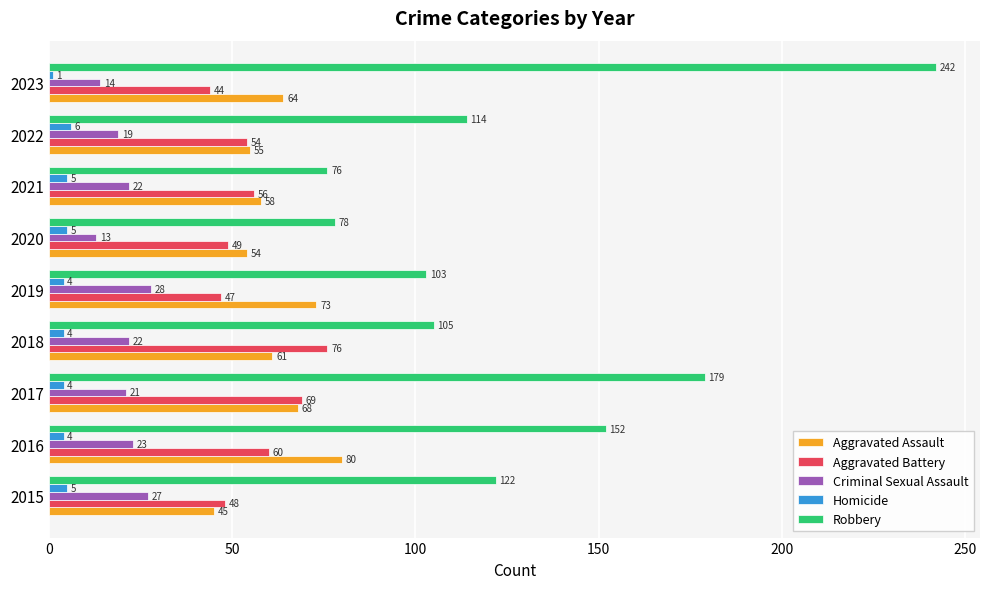

The Aggravated Battery series shows 69 at 2017. True or false?

True